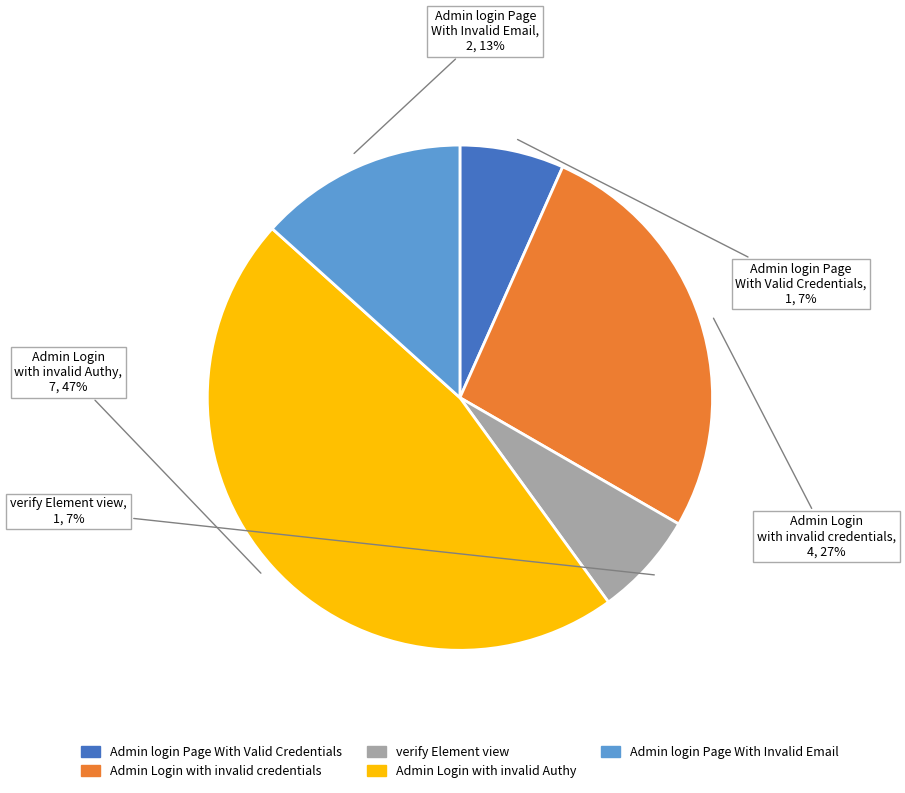

Does Admin Login with invalid Authy represent more than half of the total?

No